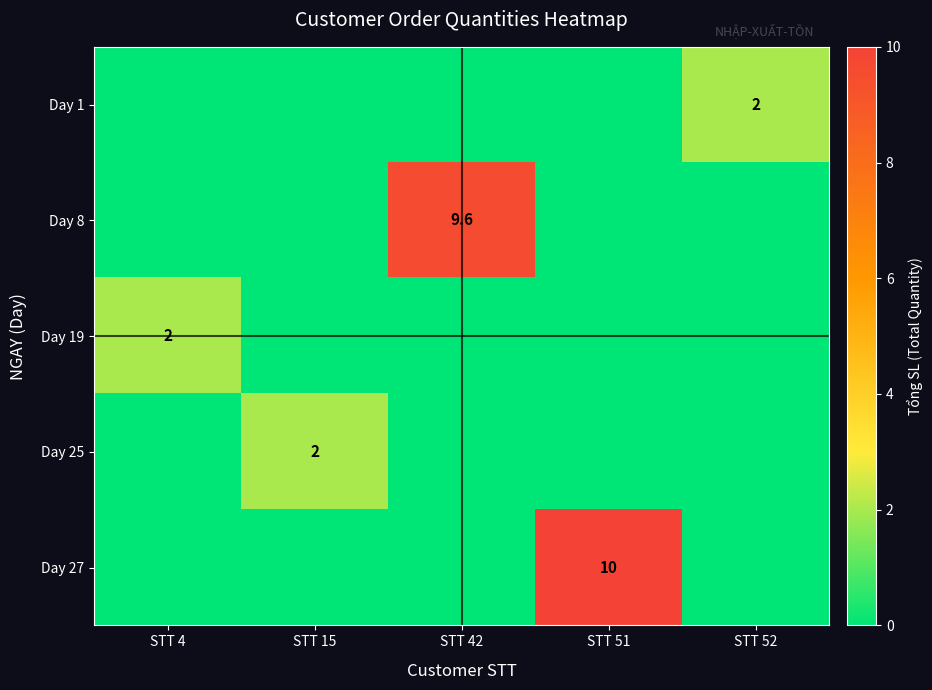

The value of Day 1 at STT 52 is 3.5. True or false?

False